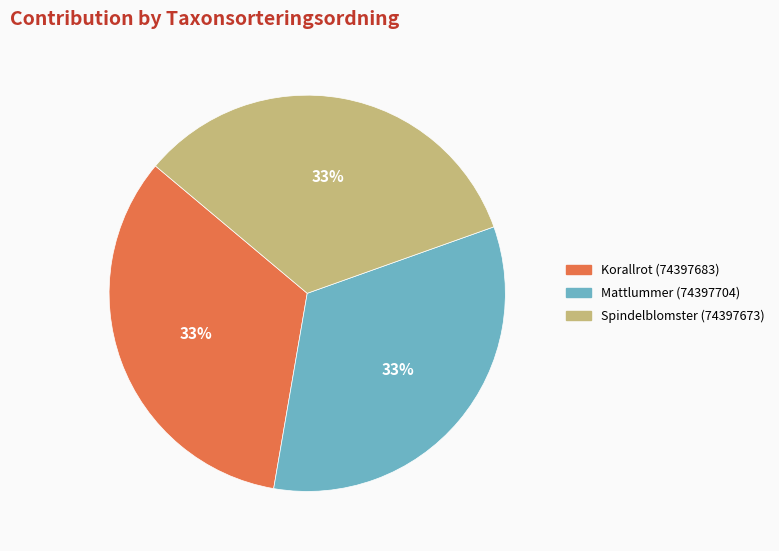

To the nearest percent, what is the average slice percentage?

33%